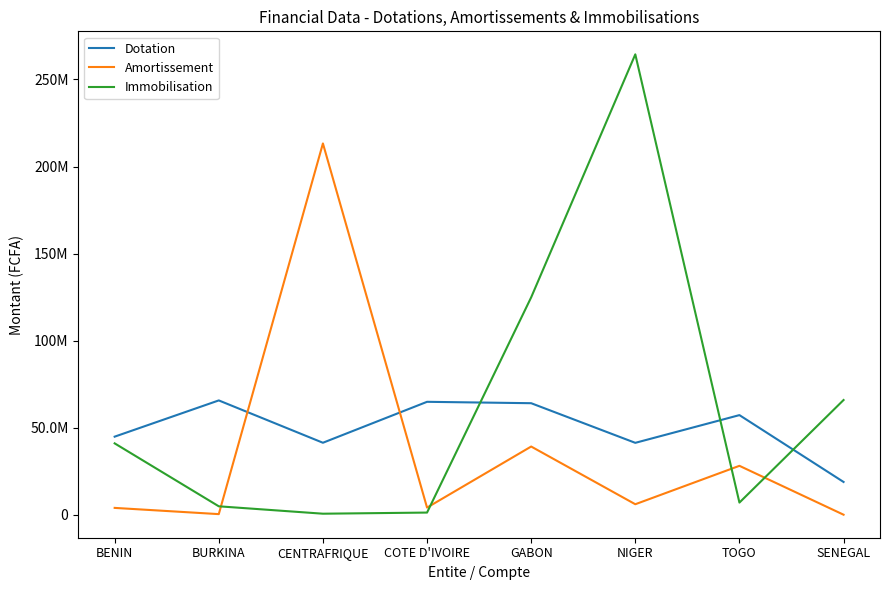

True or false: Immobilisation and Amortissement intersect in this chart.

True